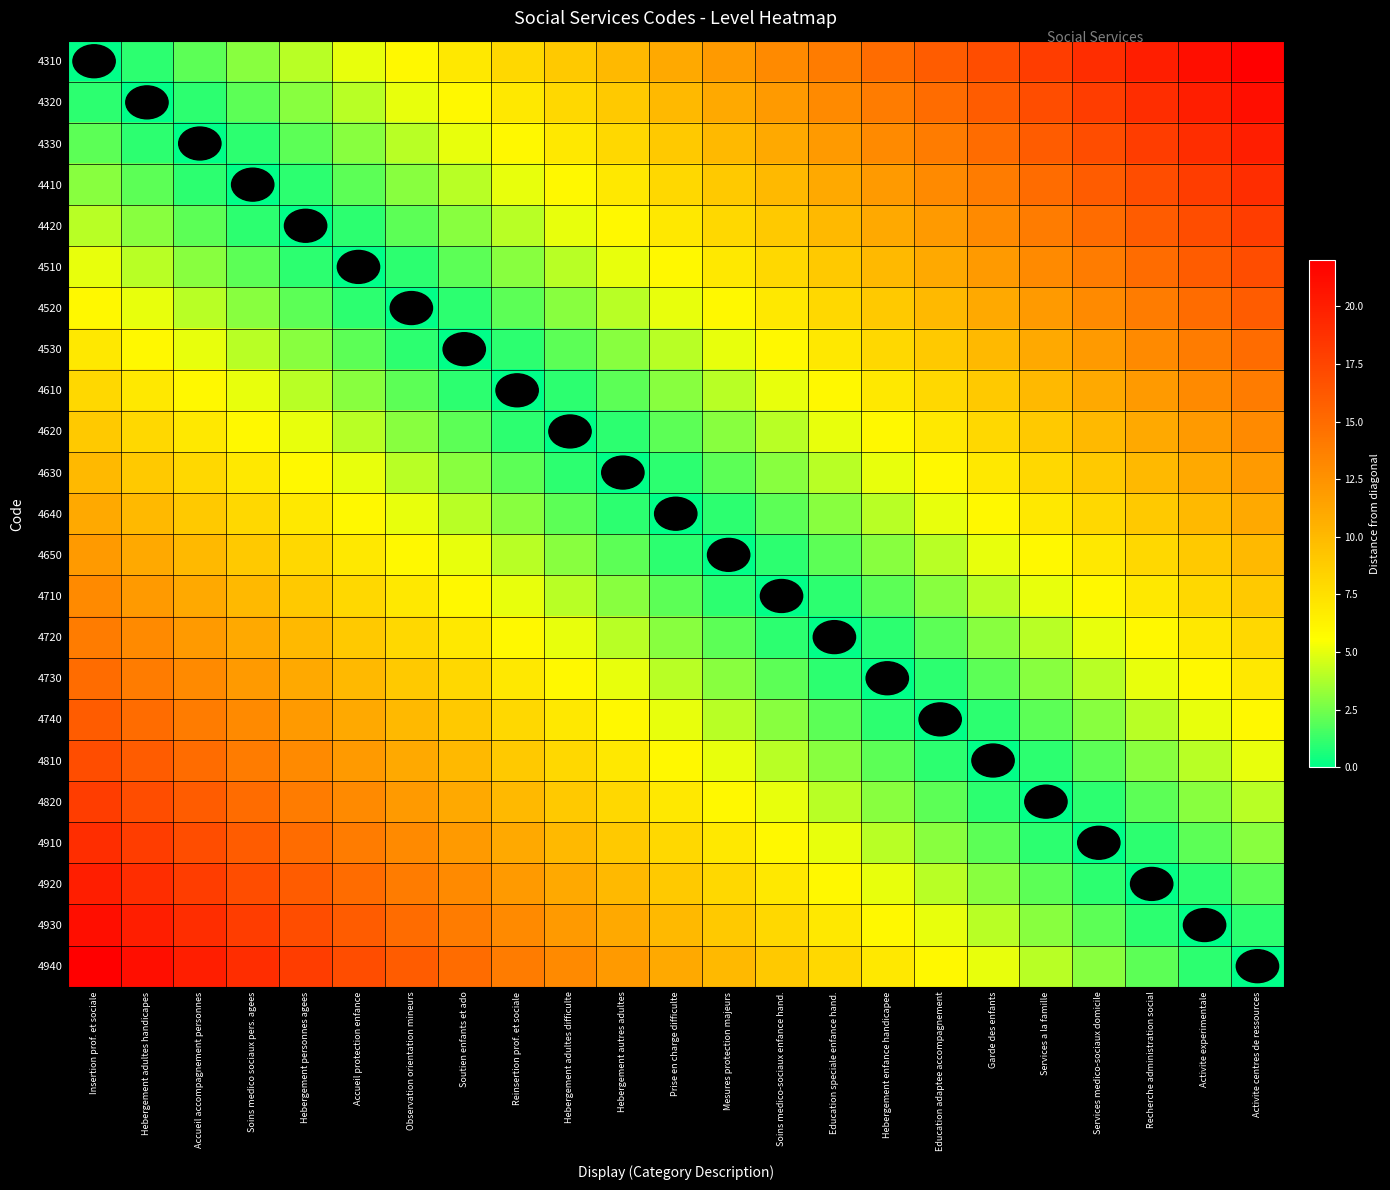

Between Accueil accompagnement personnes and Recherche administration social, which is larger?

Recherche administration social